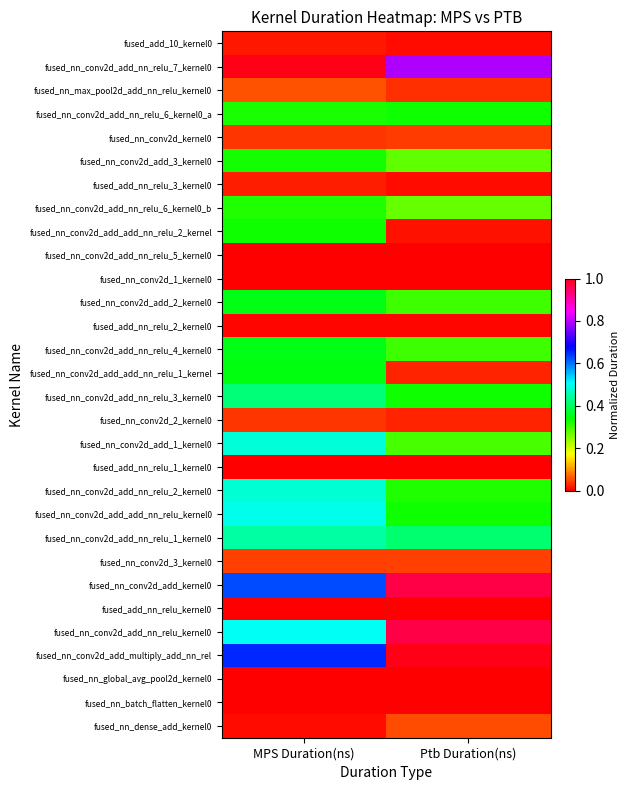

How many data points does each series have?

2